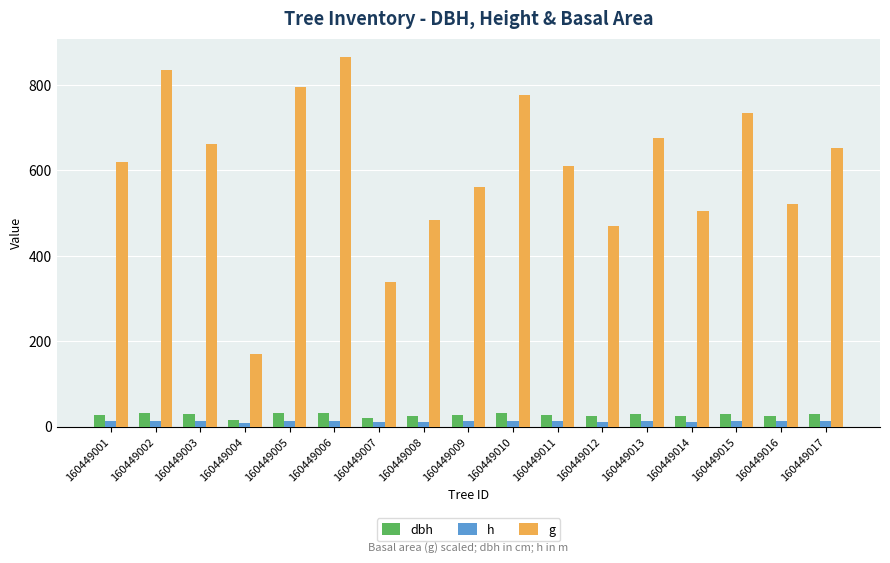

Which category has the lowest value in the g series?

160449004